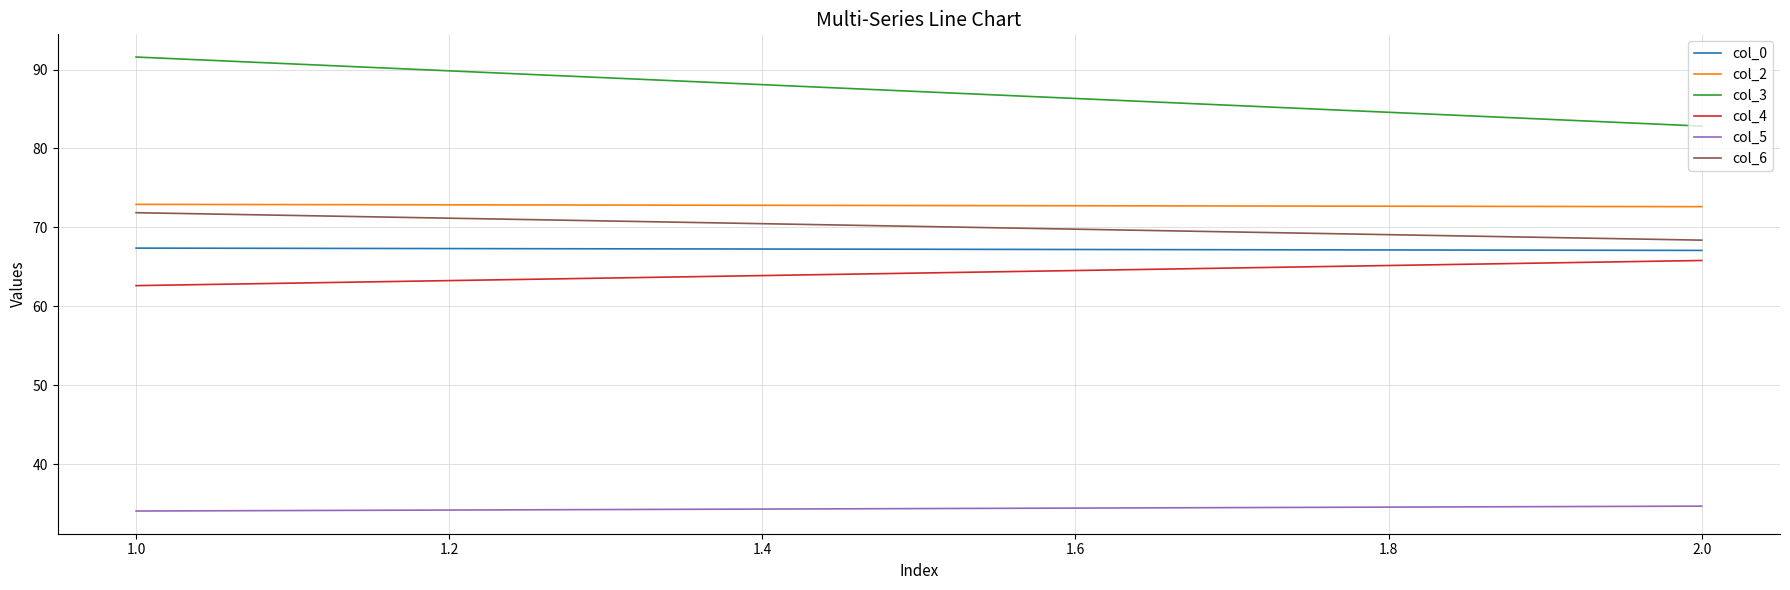

What are all the series names shown in the legend?

col_0, col_2, col_3, col_4, col_5, col_6